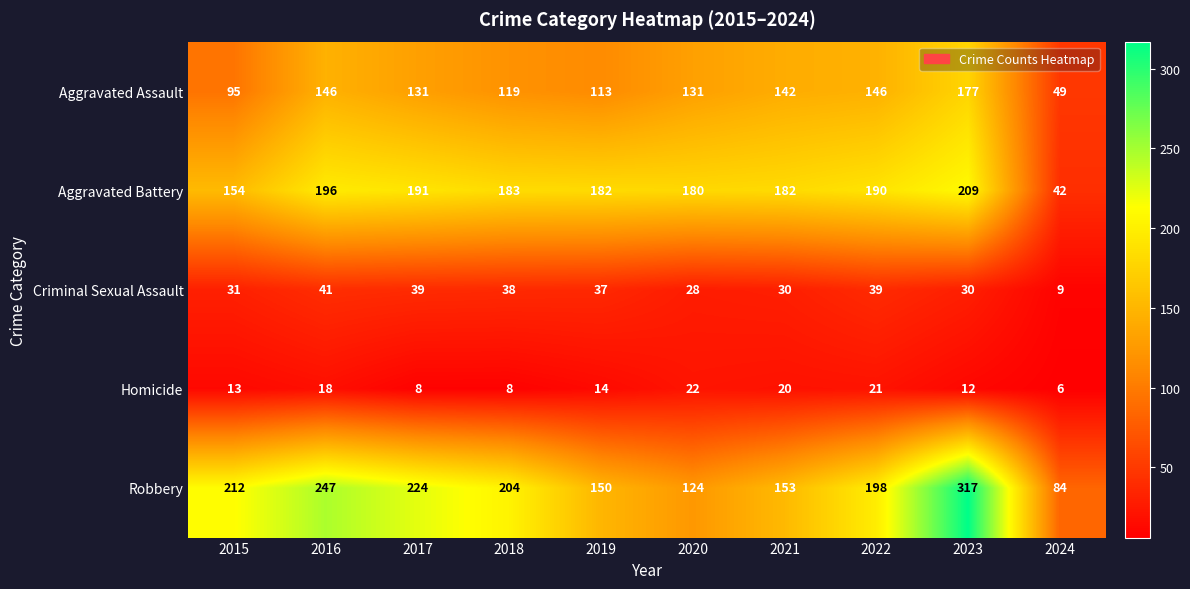

How many data points in Aggravated Battery are less than 183?

5